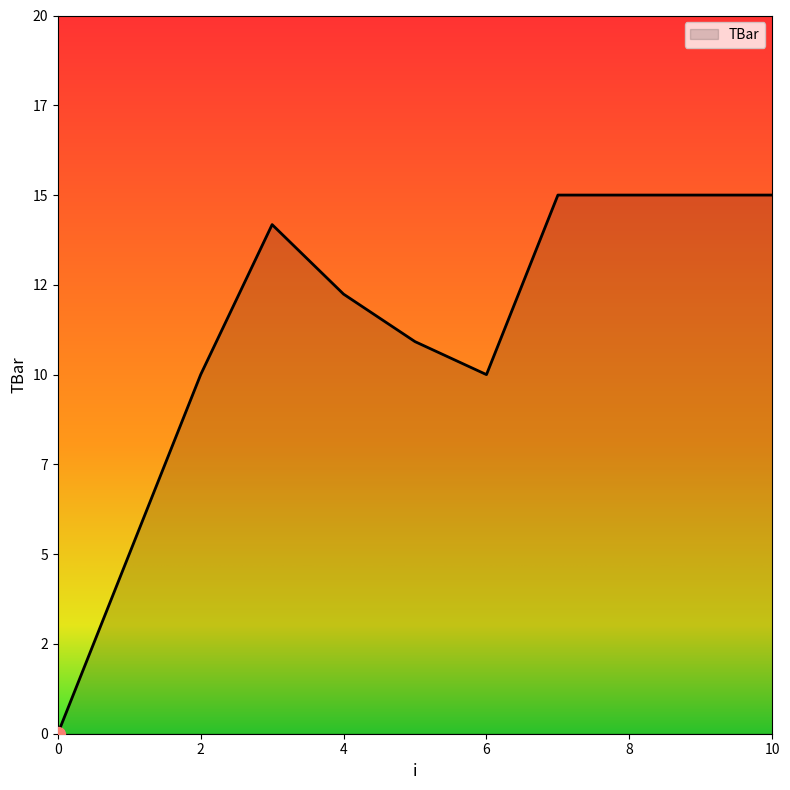

What is the value of the 11th point from the left?

15.0